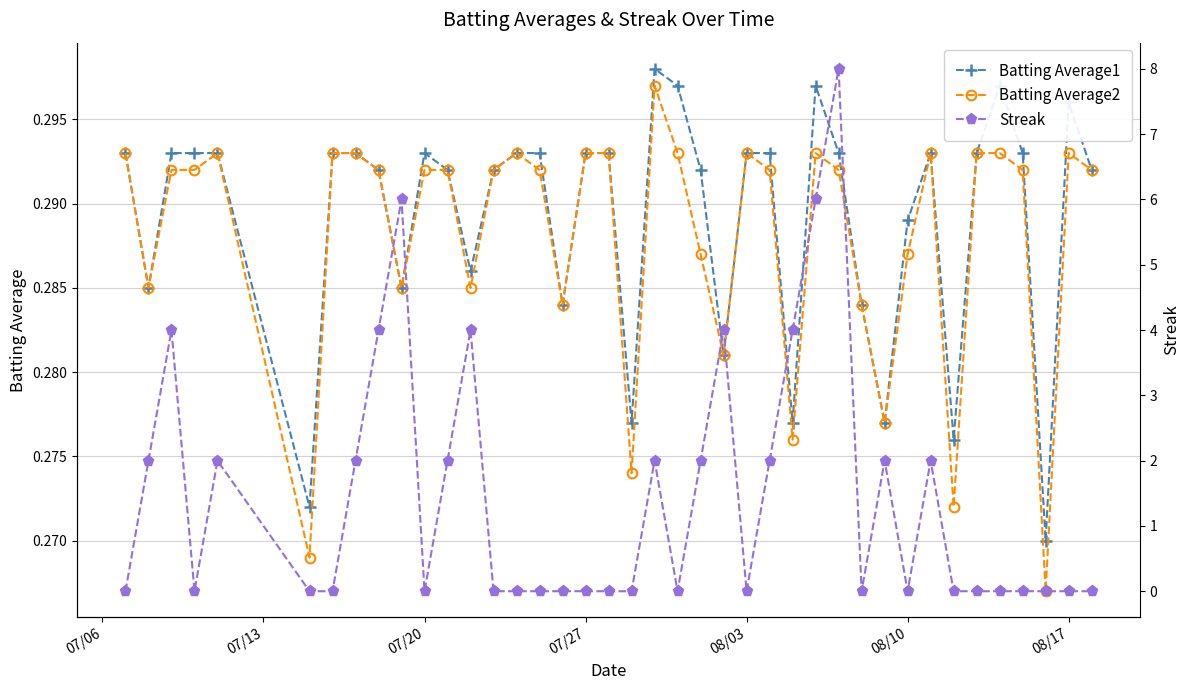

What is the value of the Batting Average2 point at the 30th from the left?

0.3